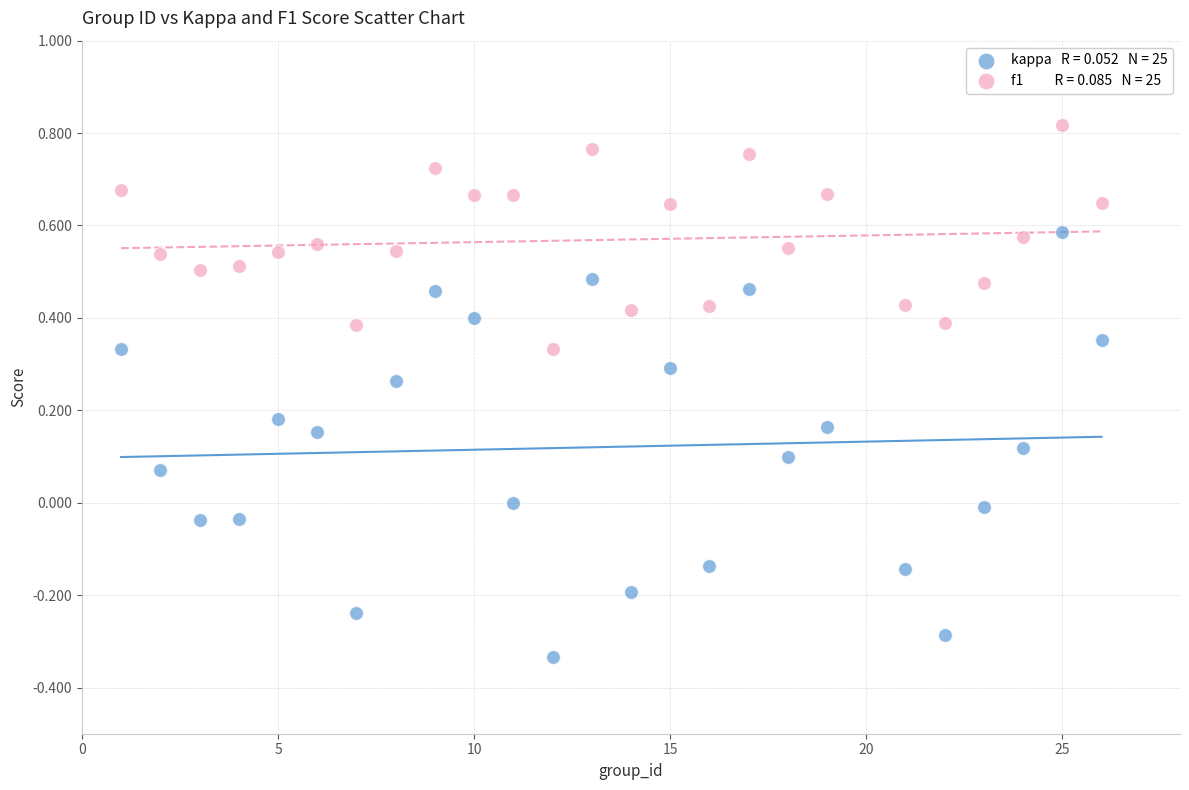

Across all data points, what is the range of Y values (max minus min)?

1.1